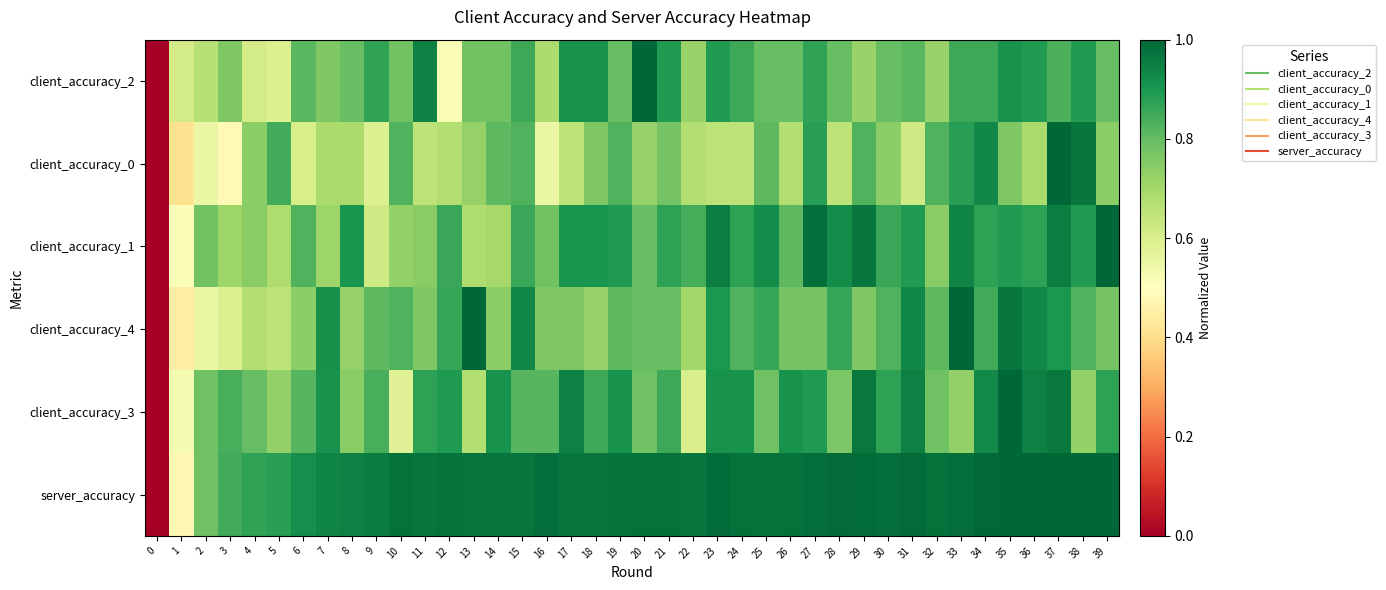

Reading left to right, transcribe all the data shown in this chart.

client_accuracy_2: 0=0.0	1=0.6	2=0.7	3=0.8	4=0.6	5=0.6	6=0.8	7=0.8	8=0.8	9=0.9	10=0.8	11=0.9	12=0.5	13=0.8	14=0.8	15=0.9	16=0.7	17=0.9	18=0.9	19=0.8	20=1.0	21=0.9	22=0.7	23=0.9	24=0.9	25=0.8	26=0.8	27=0.9	28=0.8	29=0.7	30=0.8	31=0.8	32=0.7	33=0.9	34=0.9	35=0.9	36=0.9	37=0.8	38=0.9	39=0.8
client_accuracy_0: 0=0.0	1=0.4	2=0.6	3=0.5	4=0.7	5=0.8	6=0.6	7=0.7	8=0.7	9=0.6	10=0.8	11=0.7	12=0.7	13=0.7	14=0.8	15=0.8	16=0.6	17=0.7	18=0.8	19=0.8	20=0.7	21=0.8	22=0.7	23=0.7	24=0.7	25=0.8	26=0.7	27=0.9	28=0.7	29=0.8	30=0.7	31=0.6	32=0.8	33=0.9	34=0.9	35=0.8	36=0.7	37=1.0	38=1.0	39=0.7
client_accuracy_1: 0=0.0	1=0.5	2=0.8	3=0.7	4=0.7	5=0.7	6=0.8	7=0.7	8=0.9	9=0.6	10=0.7	11=0.7	12=0.9	13=0.7	14=0.7	15=0.9	16=0.8	17=0.9	18=0.9	19=0.9	20=0.8	21=0.9	22=0.8	23=1.0	24=0.9	25=0.9	26=0.8	27=1.0	28=0.9	29=1.0	30=0.9	31=0.9	32=0.7	33=0.9	34=0.9	35=0.9	36=0.9	37=1.0	38=0.9	39=1.0
client_accuracy_4: 0=0.0	1=0.4	2=0.6	3=0.6	4=0.7	5=0.7	6=0.7	7=0.9	8=0.7	9=0.8	10=0.8	11=0.8	12=0.9	13=1.0	14=0.7	15=0.9	16=0.8	17=0.8	18=0.7	19=0.8	20=0.8	21=0.8	22=0.7	23=0.9	24=0.8	25=0.9	26=0.8	27=0.8	28=0.9	29=0.8	30=0.8	31=0.9	32=0.8	33=1.0	34=0.8	35=1.0	36=0.9	37=0.9	38=0.8	39=0.8
client_accuracy_3: 0=0.0	1=0.5	2=0.8	3=0.8	4=0.8	5=0.7	6=0.8	7=0.9	8=0.7	9=0.8	10=0.6	11=0.9	12=0.9	13=0.7	14=0.9	15=0.8	16=0.8	17=0.9	18=0.9	19=0.9	20=0.8	21=0.9	22=0.6	23=0.9	24=0.9	25=0.8	26=0.9	27=0.9	28=0.8	29=1.0	30=0.9	31=0.9	32=0.8	33=0.7	34=0.9	35=1.0	36=0.9	37=1.0	38=0.7	39=0.9
server_accuracy: 0=0.0	1=0.5	2=0.8	3=0.8	4=0.9	5=0.9	6=0.9	7=0.9	8=0.9	9=1.0	10=1.0	11=1.0	12=1.0	13=1.0	14=1.0	15=1.0	16=1.0	17=1.0	18=1.0	19=1.0	20=1.0	21=1.0	22=1.0	23=1.0	24=1.0	25=1.0	26=1.0	27=1.0	28=1.0	29=1.0	30=1.0	31=1.0	32=1.0	33=1.0	34=1.0	35=1.0	36=1.0	37=1.0	38=1.0	39=1.0